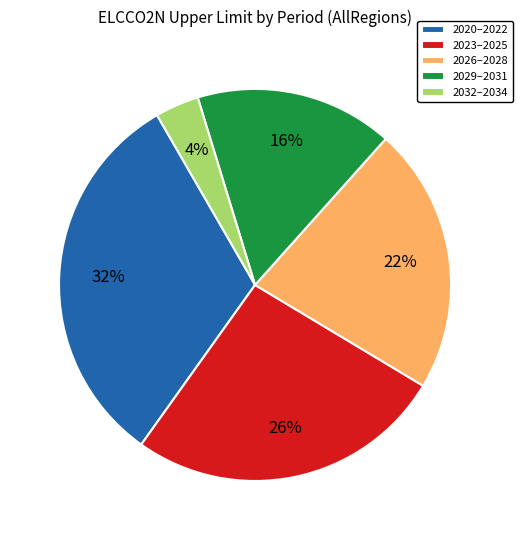

What percentage is the 2032–2034 slice, to the nearest percent?

4%